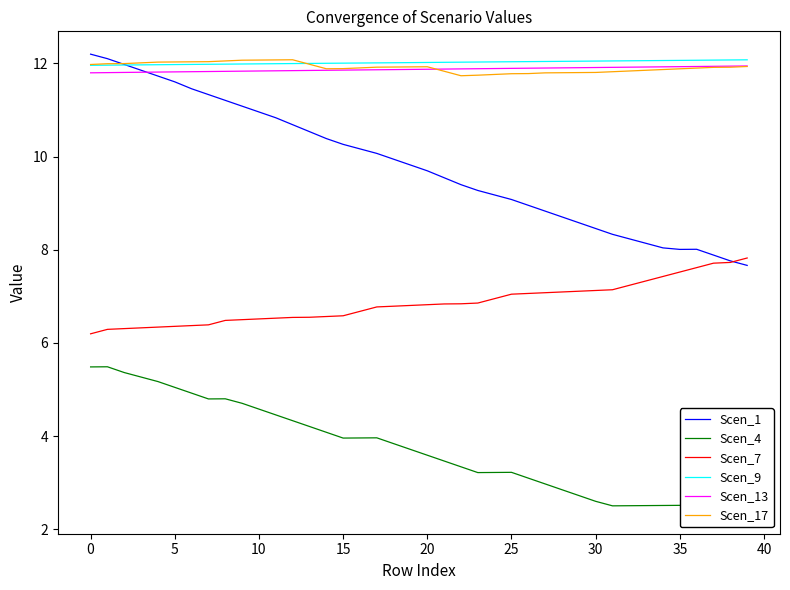

Which series has the largest range (max minus min)?

Scen_1